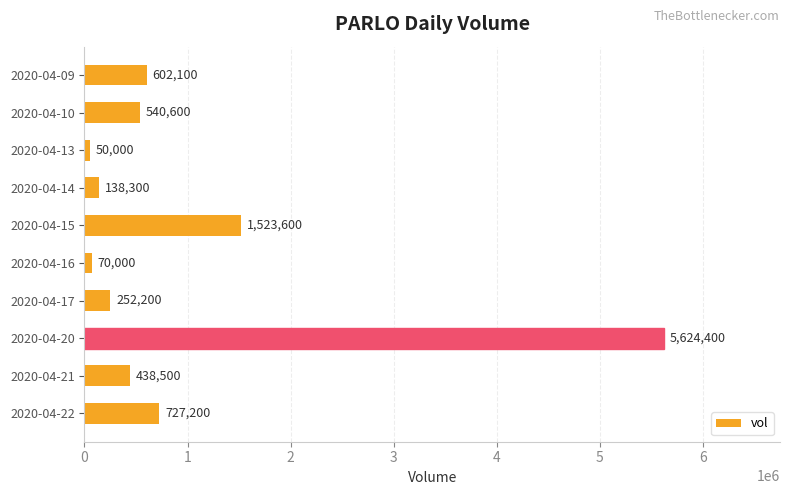

What is the value of the 9th bar from the top?

438500